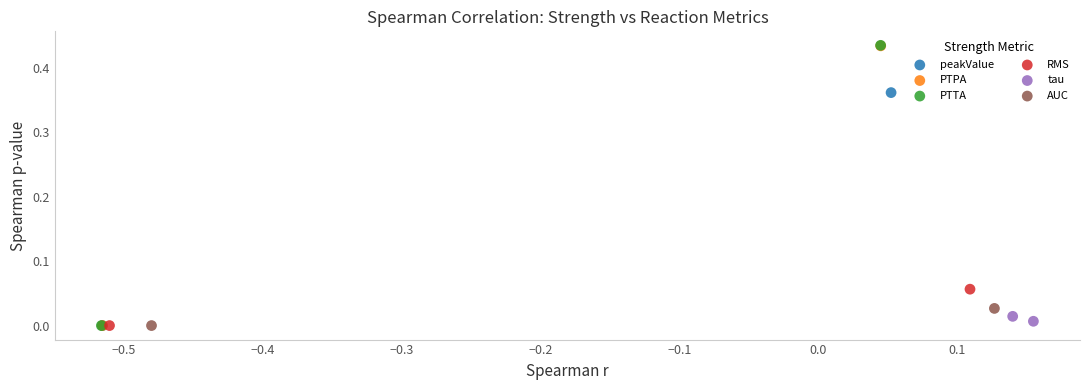

What are all the series names shown in the legend?

peakValue, PTPA, PTTA, RMS, tau, AUC